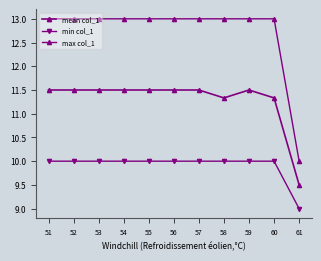

What value does the max col_1 series have at 58?

13.0